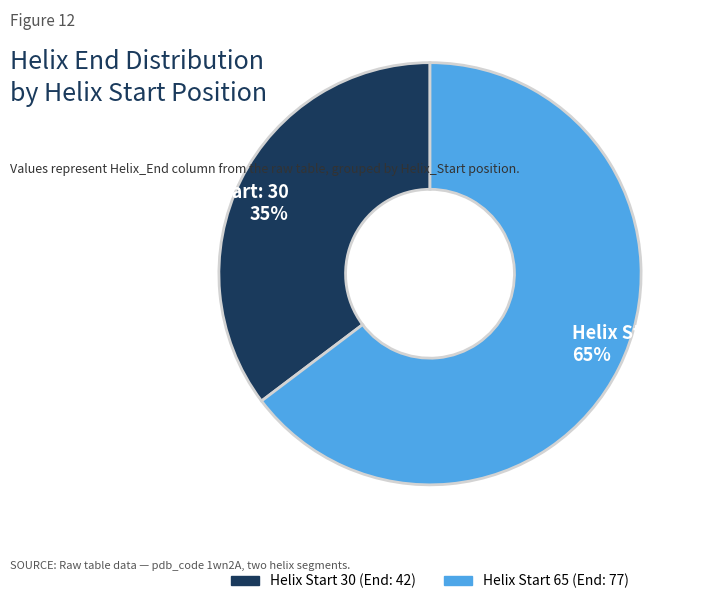

To the nearest percent, what portion does Helix Start: 65 65% represent?

65%